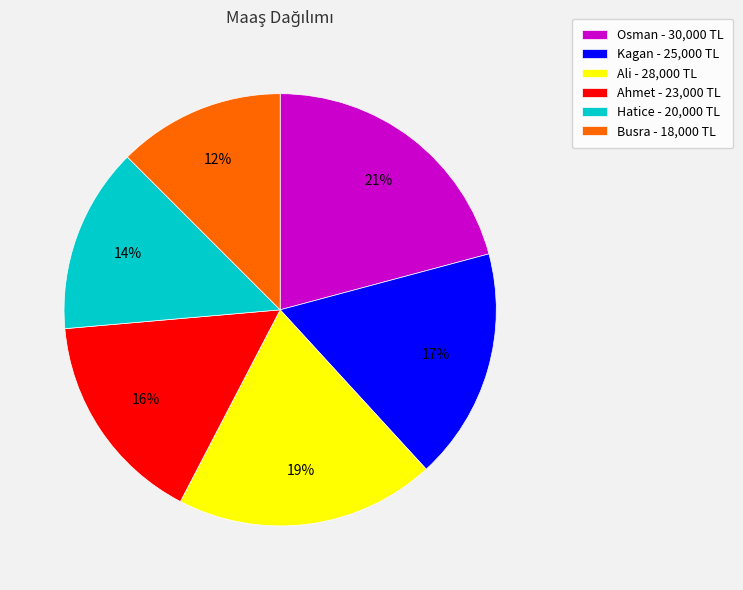

To the nearest percent, what is the difference between the Ali and Kagan slice percentages?

2%